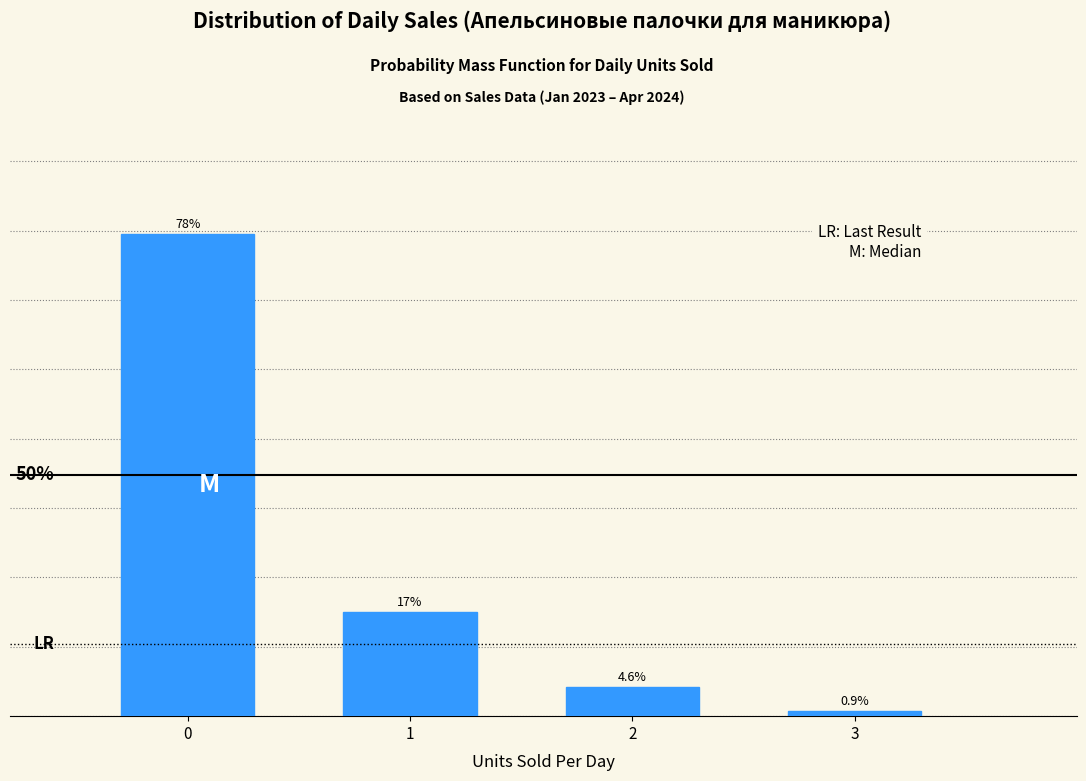

List the labels in order of value, largest first.

0, 1, 2, 3